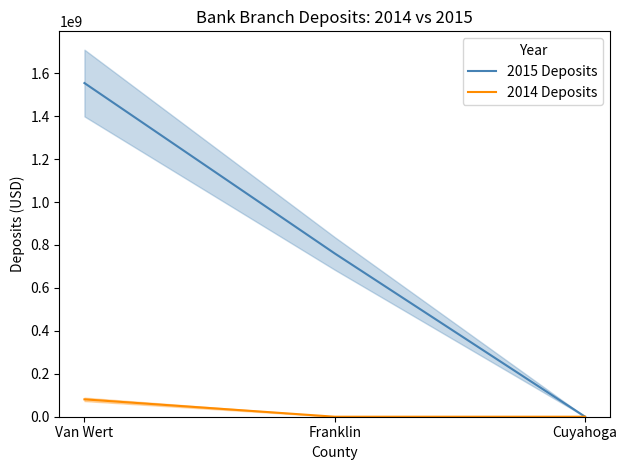

At which category is the sum across all series the highest?

Van Wert